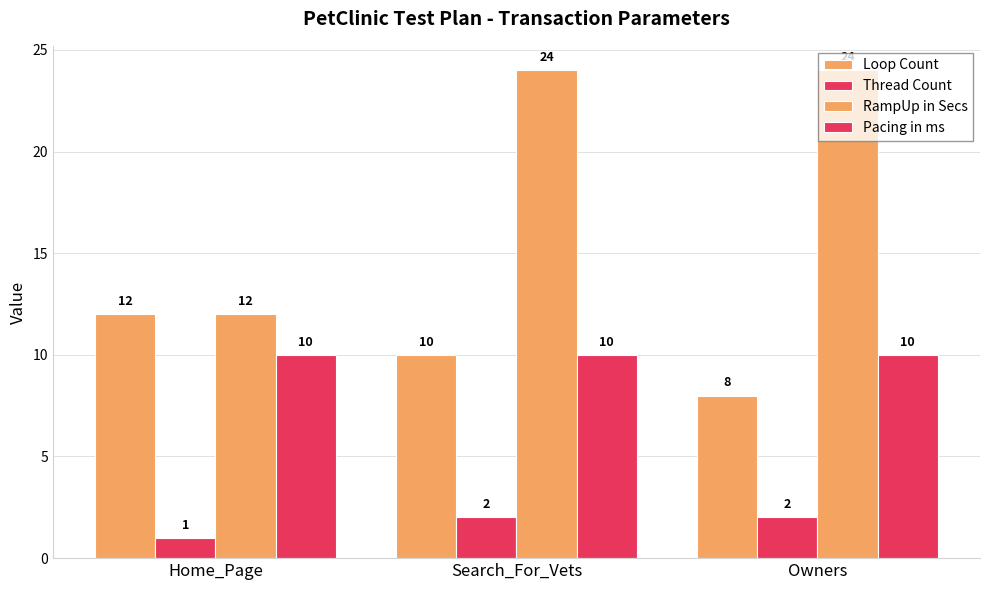

The value of RampUp in Secs at Owners is 24. True or false?

True